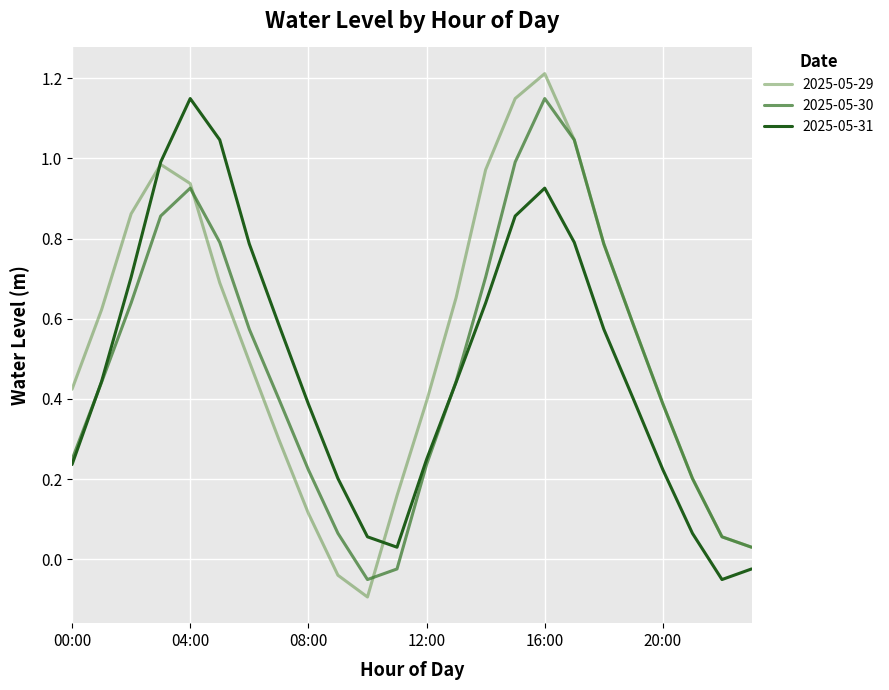

What is the maximum value for 2025-05-29?

1.2